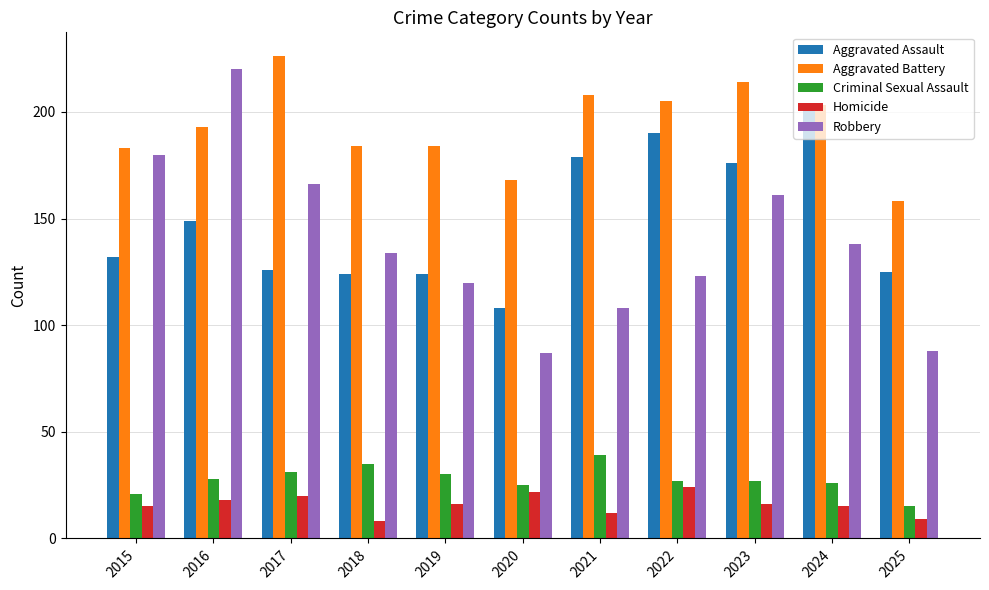

The Criminal Sexual Assault series shows 44 at 2024. True or false?

False